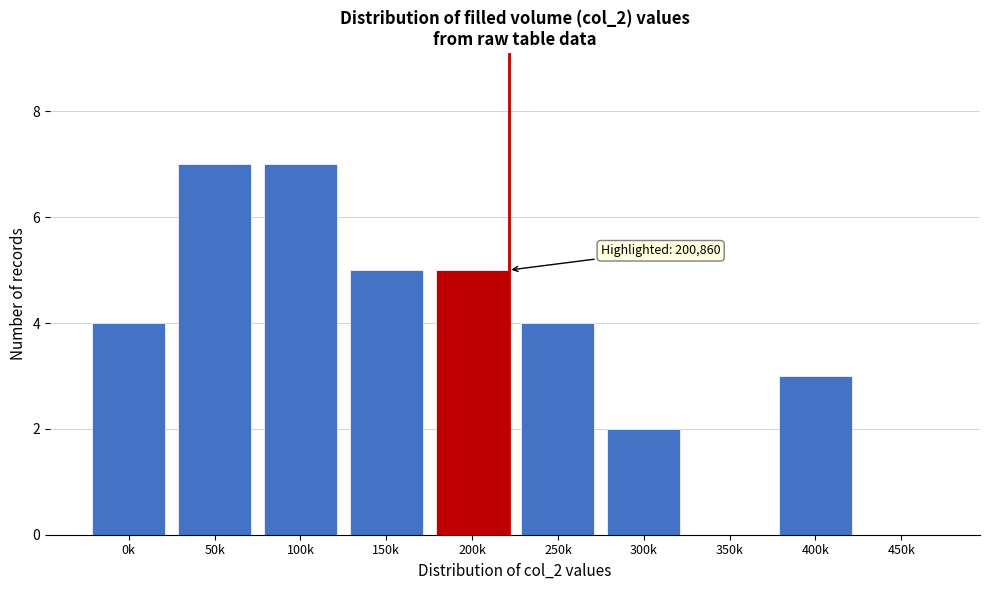

Reading left to right, list all the values displayed in this chart.

0k=4	50k=7	100k=7	150k=5	200k=5	250k=4	300k=2	350k=0	400k=3	450k=0